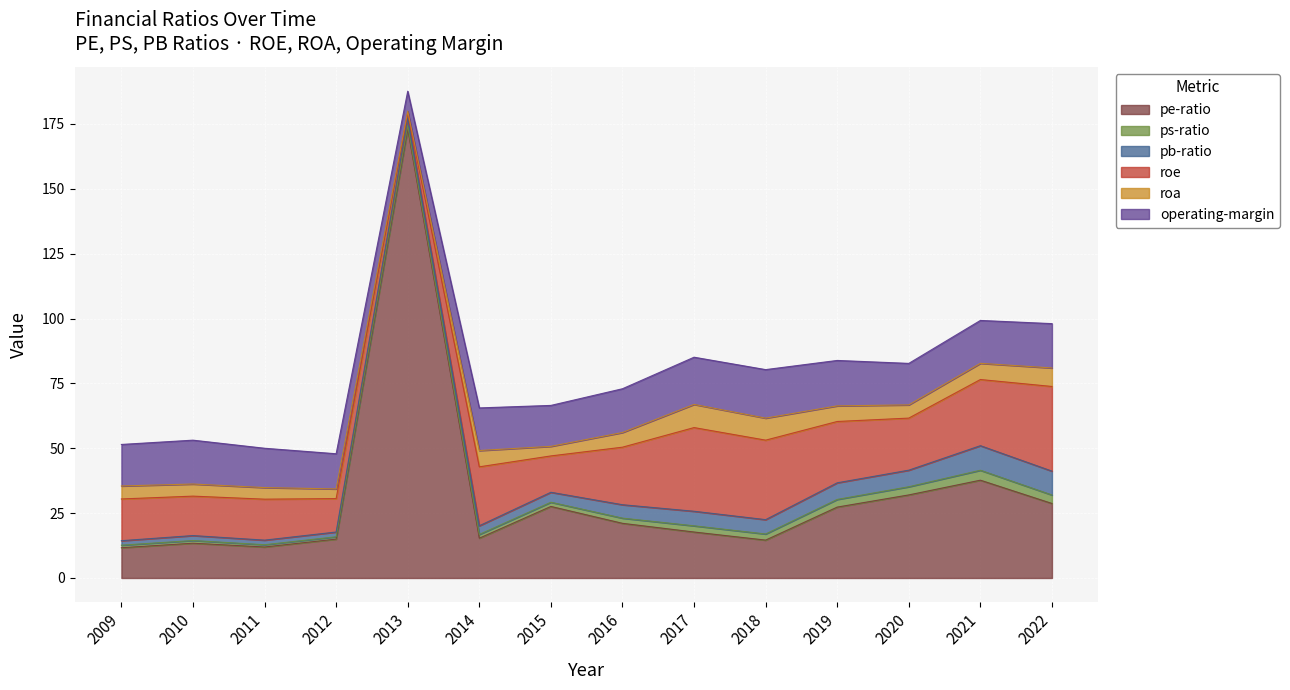

Where is the first local minimum for roa?

2013